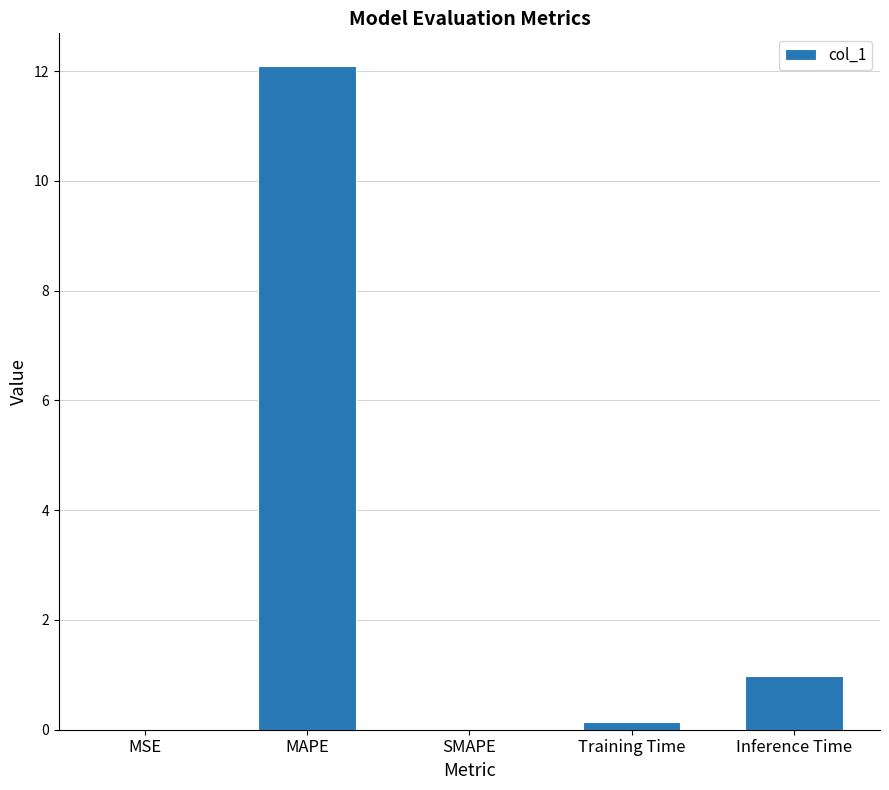

What is the sum of all values?

13.2